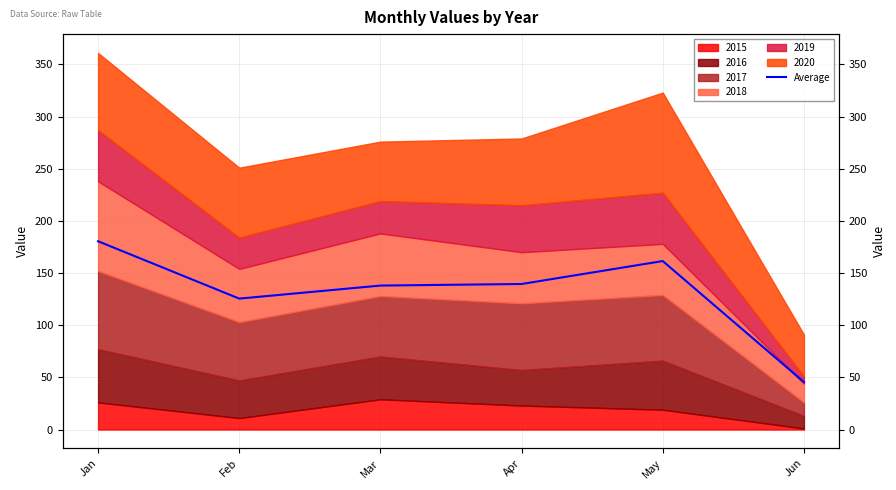

Where does the data first go above 139?

Jan